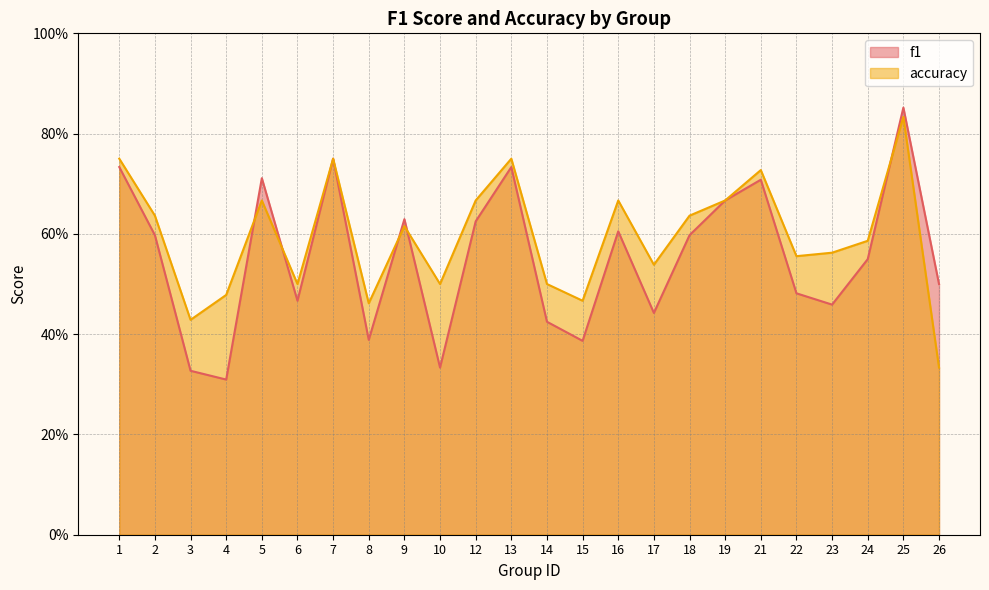

Which series has the largest total across all categories?

accuracy